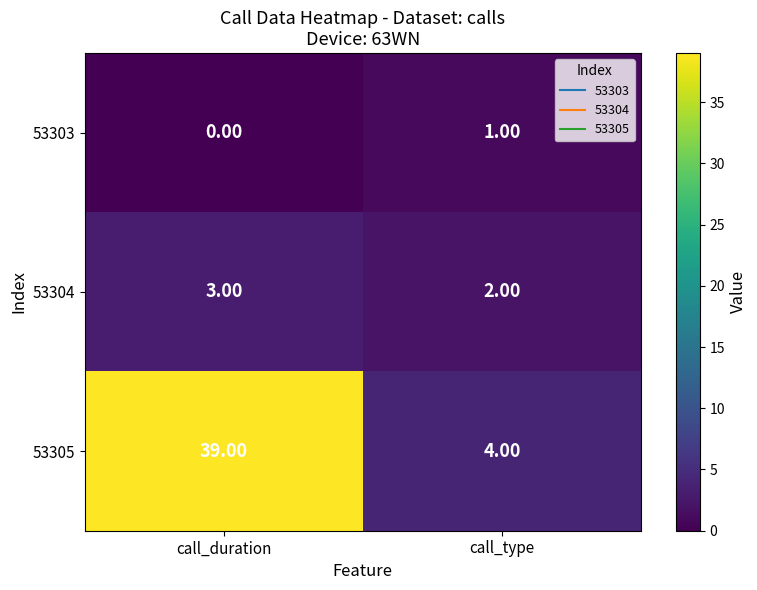

What is the sum of the 53305 values at call_duration and call_type?

43